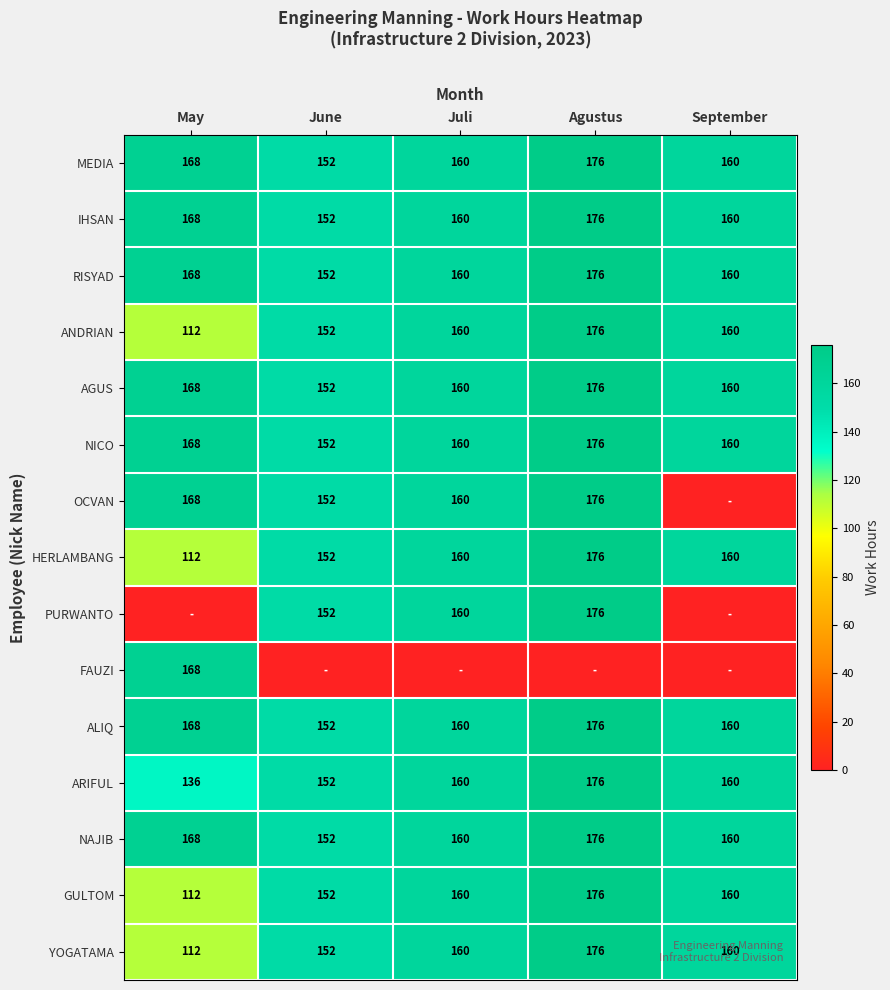

Where is HERLAMBANG nearest to the value 144?

June